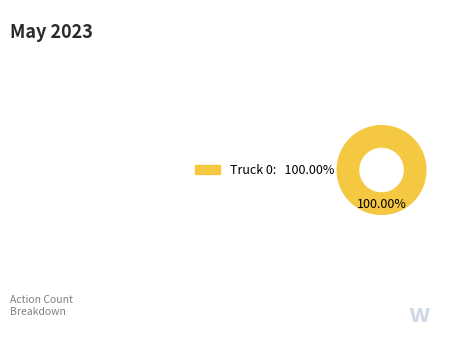

Is there a majority slice in this chart?

Yes